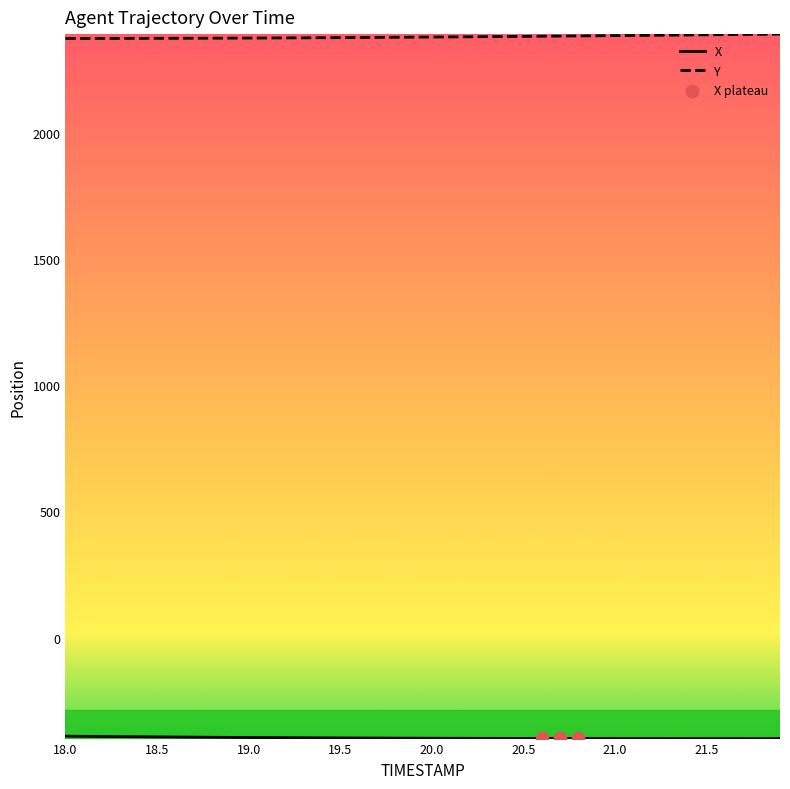

Which series has the largest total across all categories?

Y